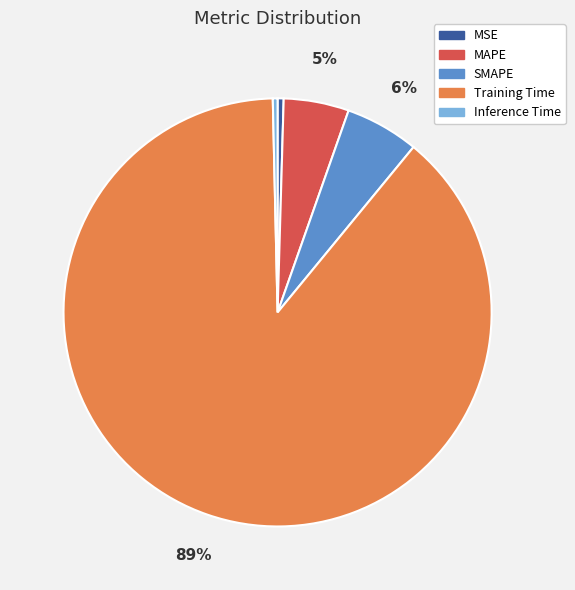

What percentage is the Training Time slice, to the nearest percent?

89%